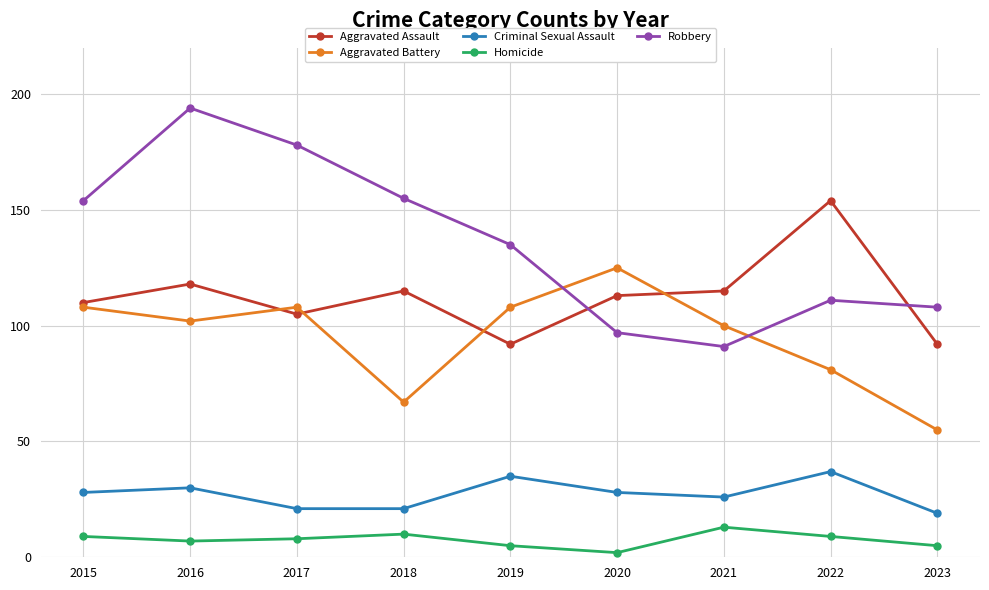

What is the smallest value displayed?

2